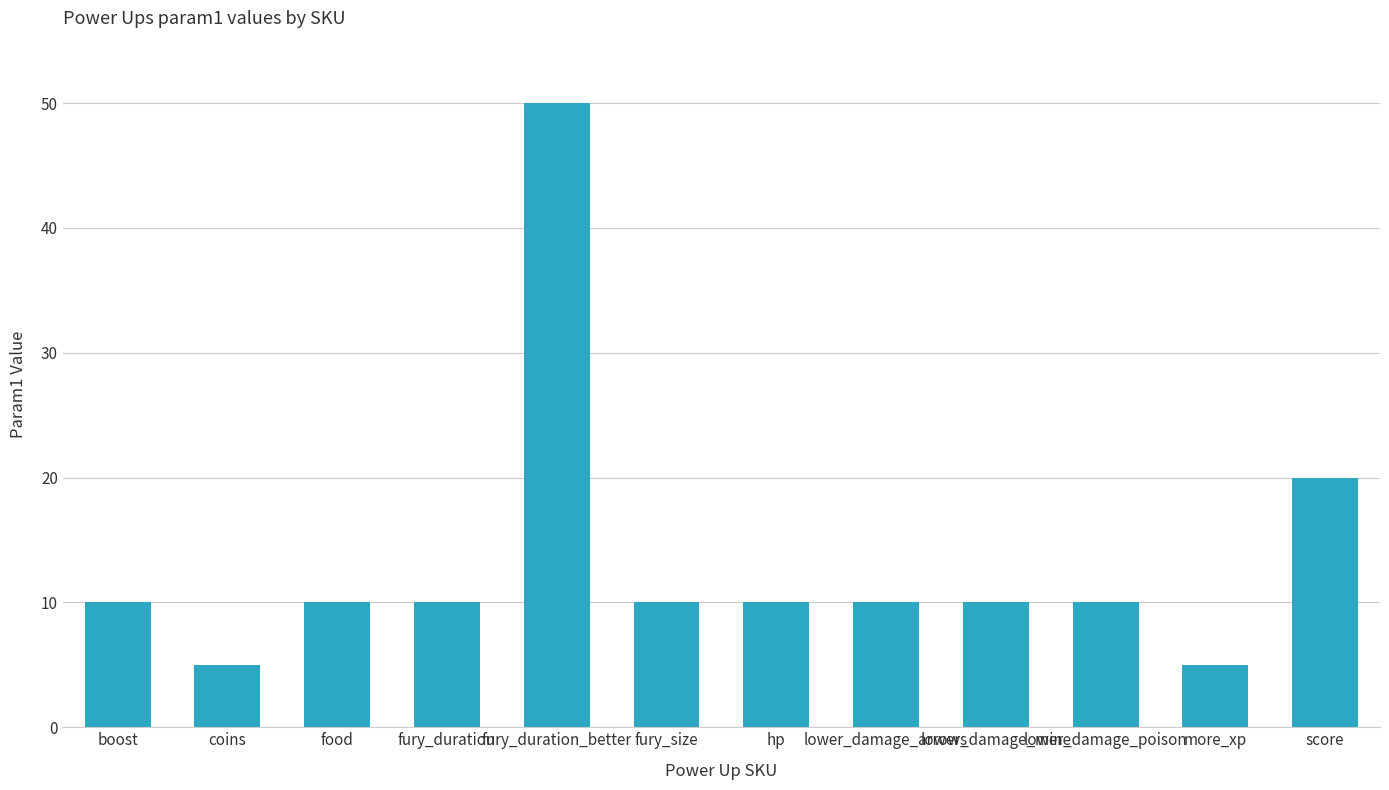

The chart shows a value of 5 at more_xp. True or false?

True